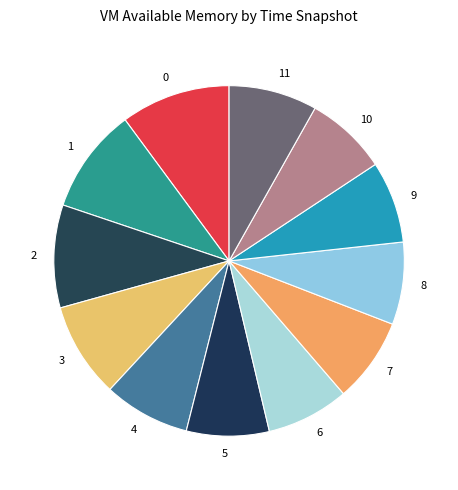

Approximately how many times larger is the value at 2 compared to 10?

1.3